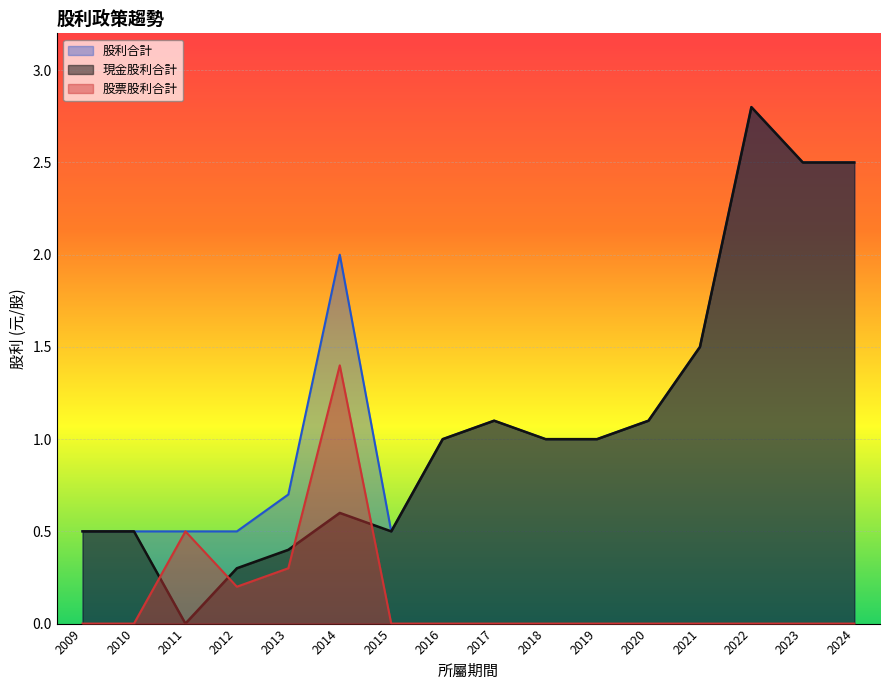

Count the number of data series in this chart.

3